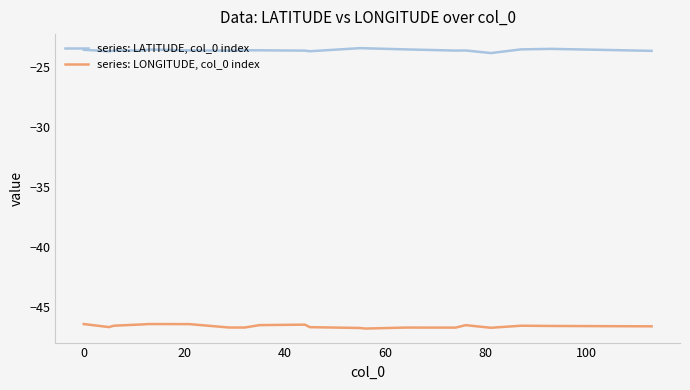

True or false: series: LATITUDE, col_0 index and series: LONGITUDE, col_0 index cross at least once.

False